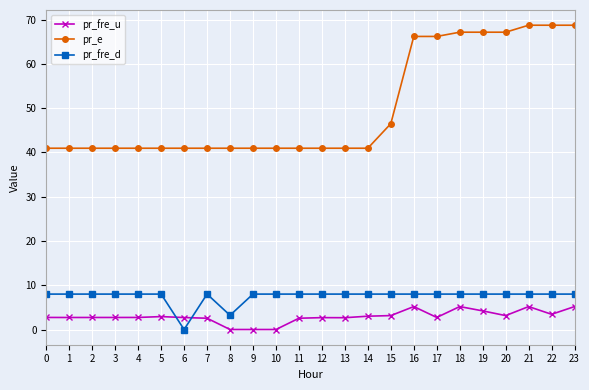

What is the total value across all series at 12?

51.6